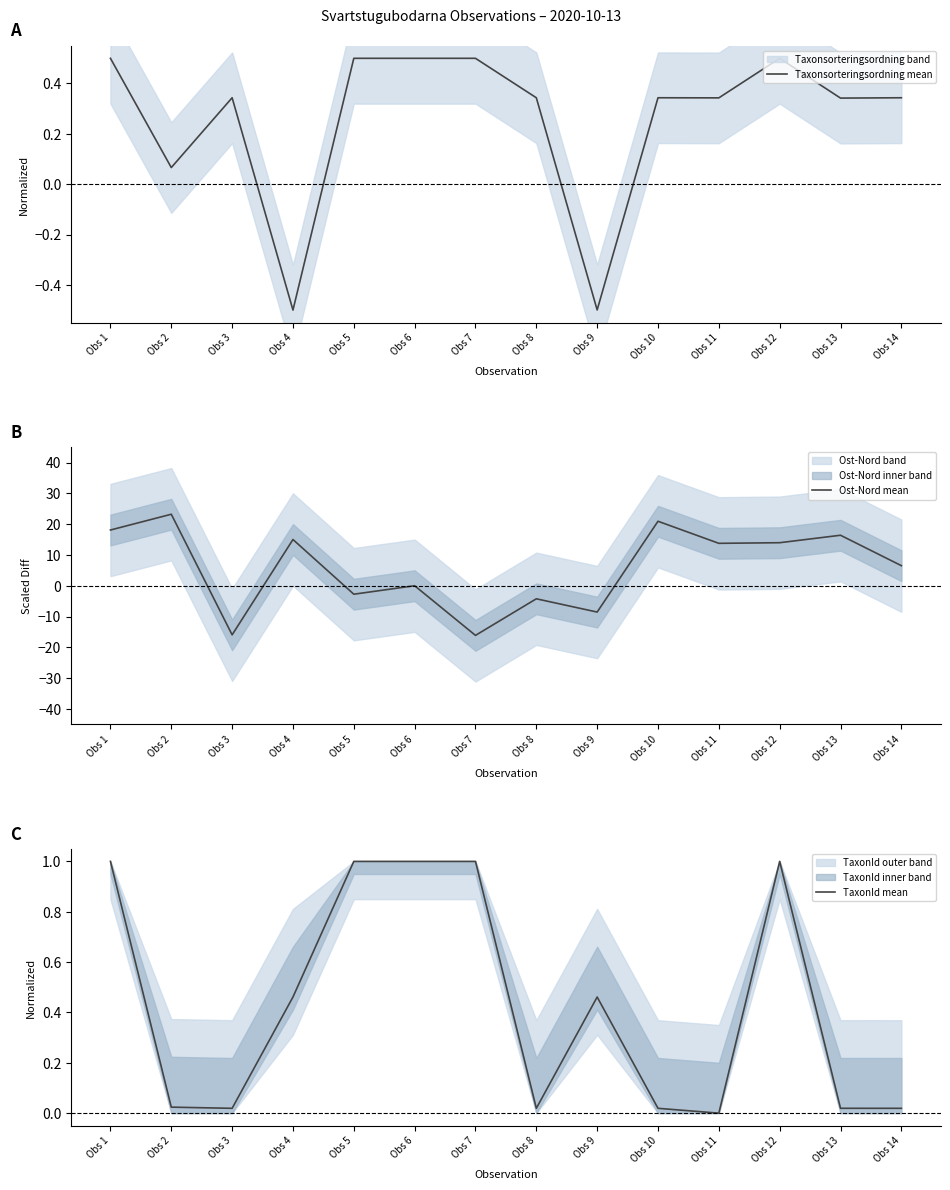

How many positive values does the TaxonId mean series have?

13